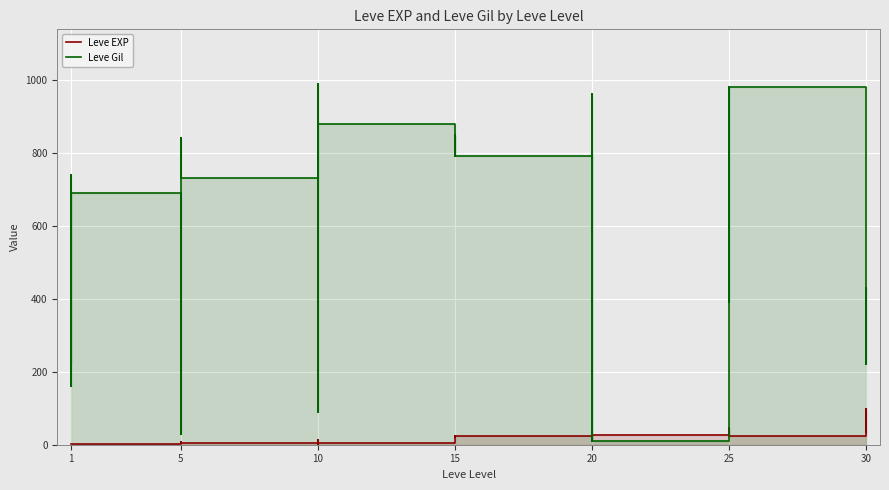

Which series changed the most between 1 and 10?

Leve Gil